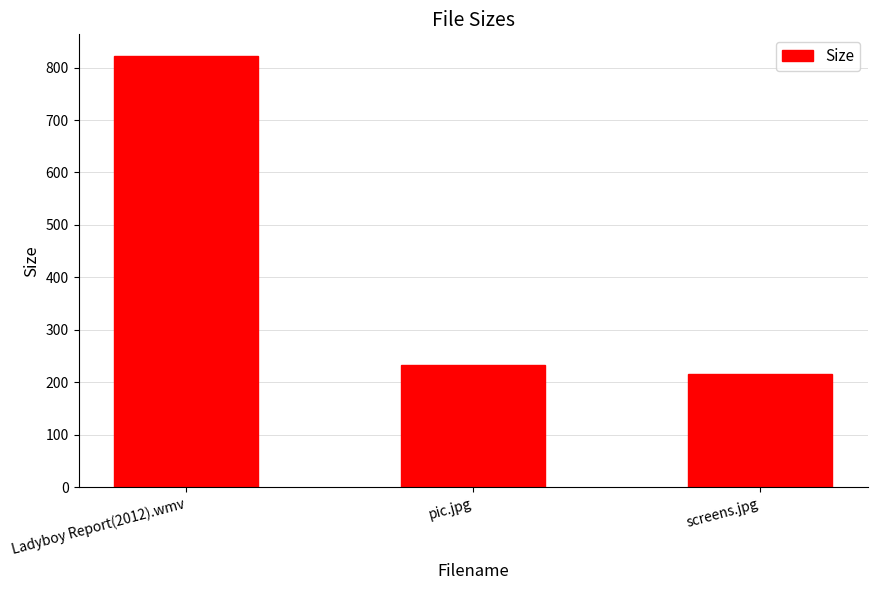

The value at pic.jpg is 232.7. True or false?

True